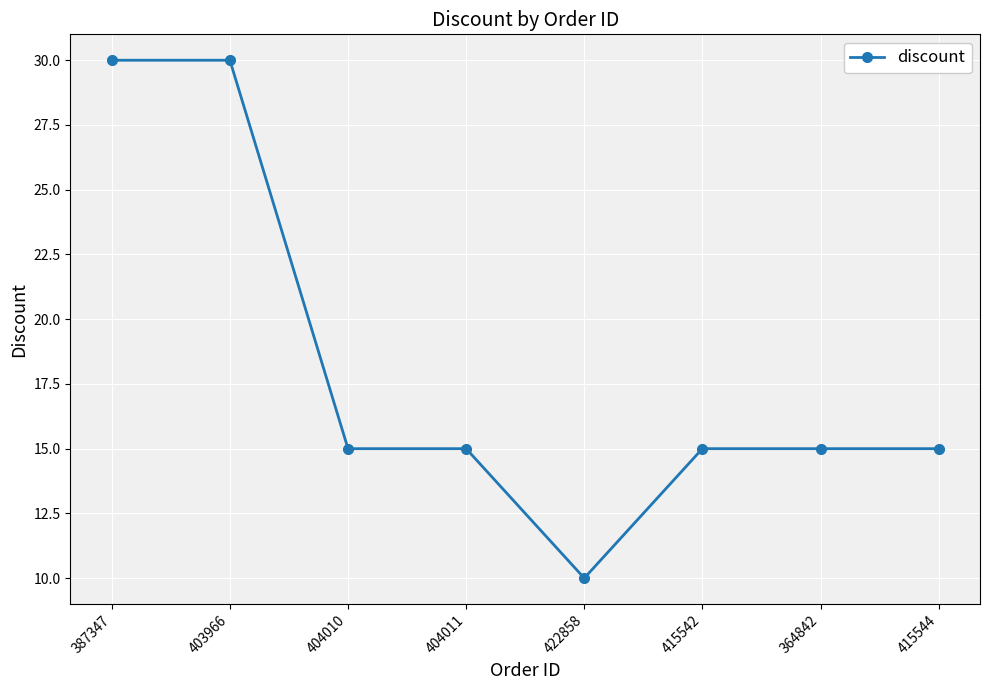

Reading left to right, extract all data points from this chart.

387347=30	403966=30	404010=15	404011=15	422858=10	415542=15	364842=15	415544=15